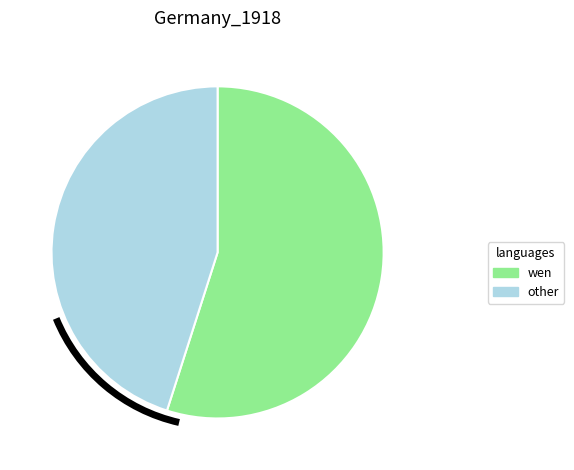

Is there any slice that represents more than half of the pie?

Yes